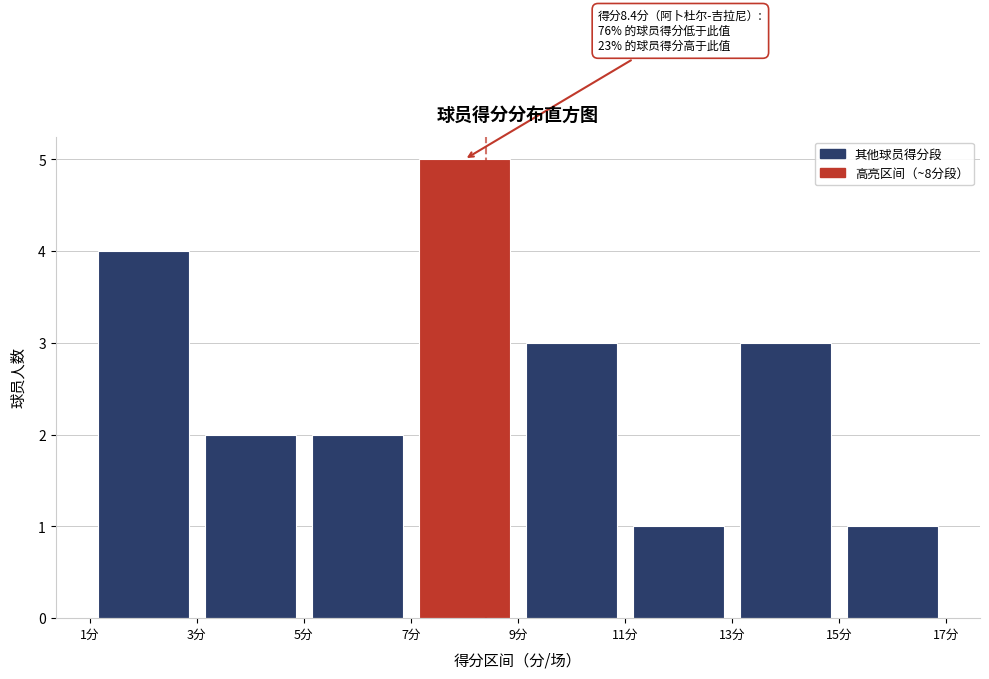

Over which range of the x-axis is the bar tallest?

7 to 9